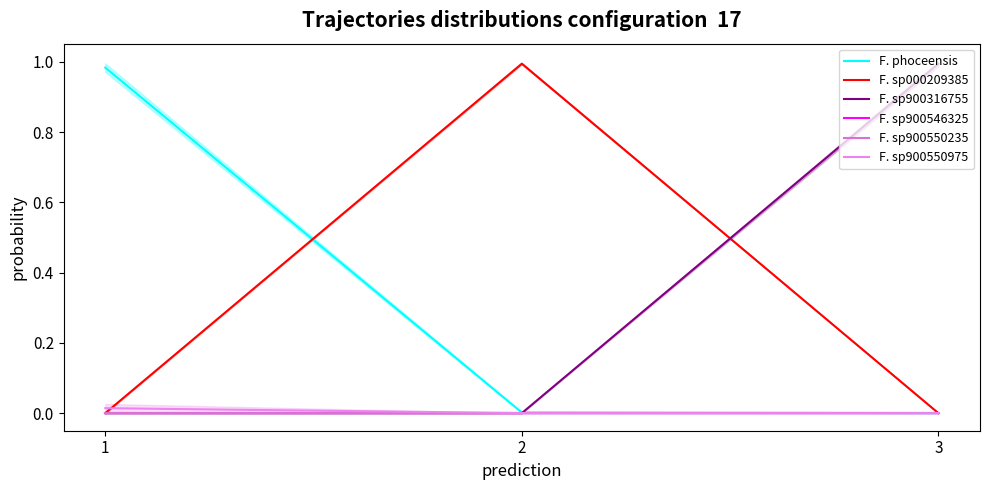

Which category has the lowest value in the F. sp900550975 series?

2